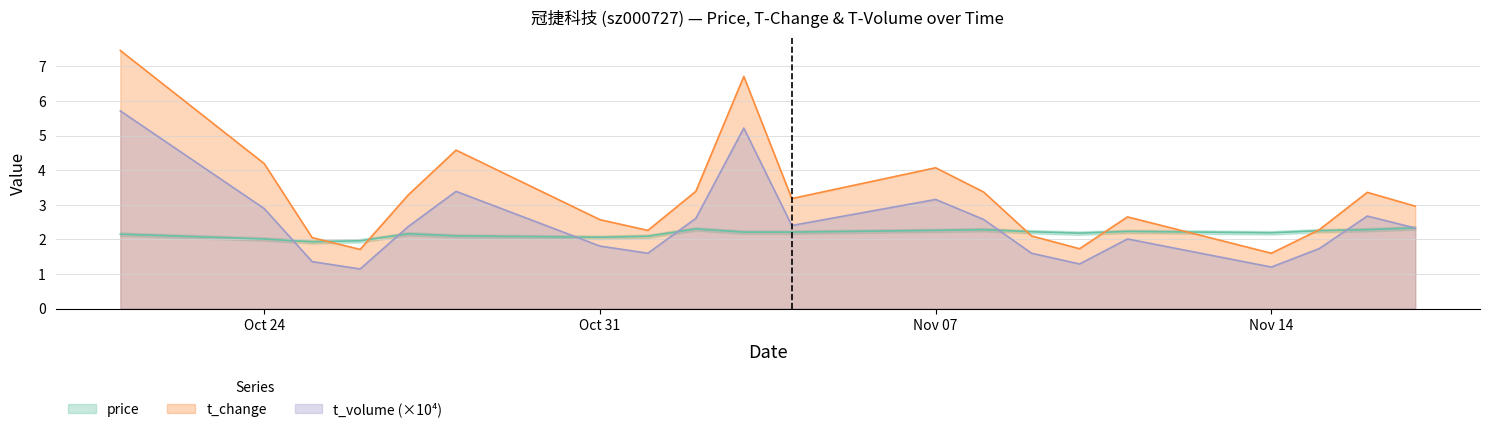

True or false: price has more than 0 interior local peaks.

True